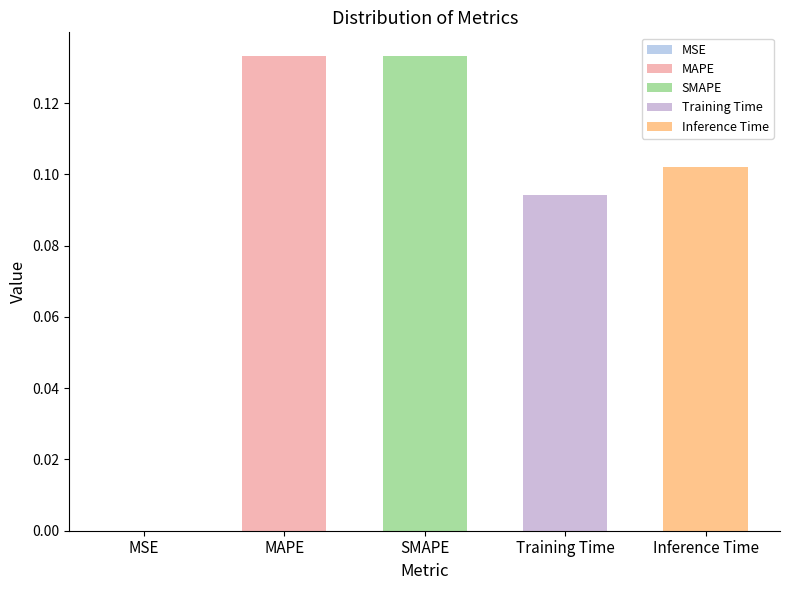

Does the chart contain any negative values?

No